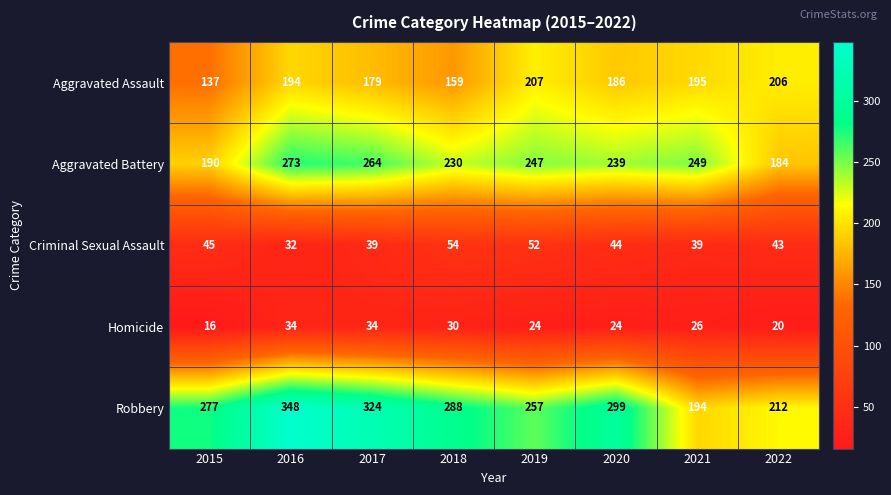

True or false: Criminal Sexual Assault has a value of 20 at 2015.

False